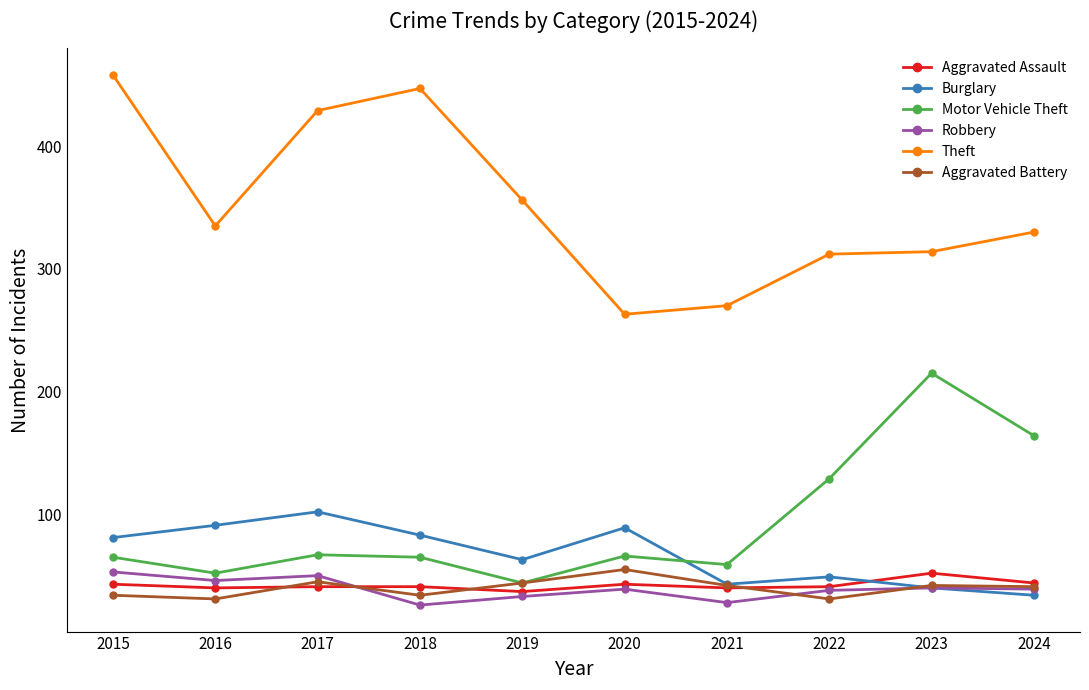

Read the Motor Vehicle Theft value at 2016.

52